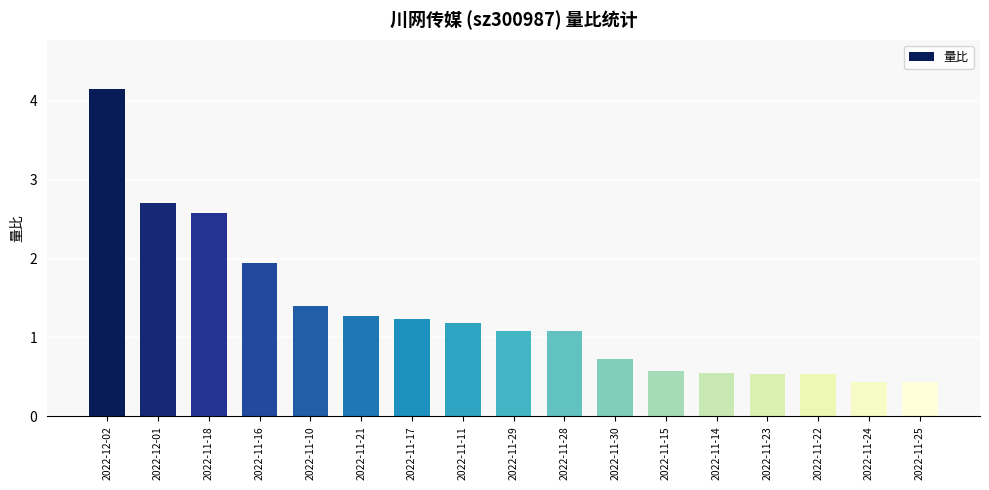

How many values are below 1?

7